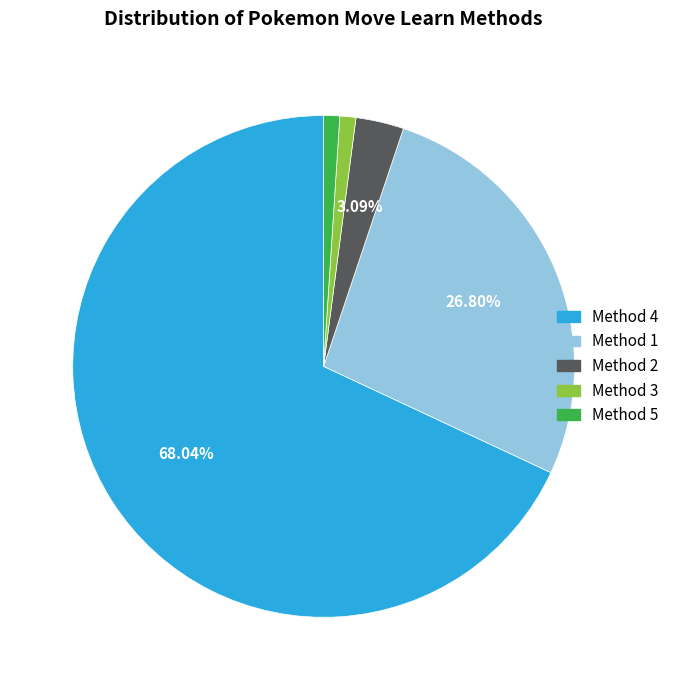

Between Method 1 and Method 5, which is larger?

Method 1